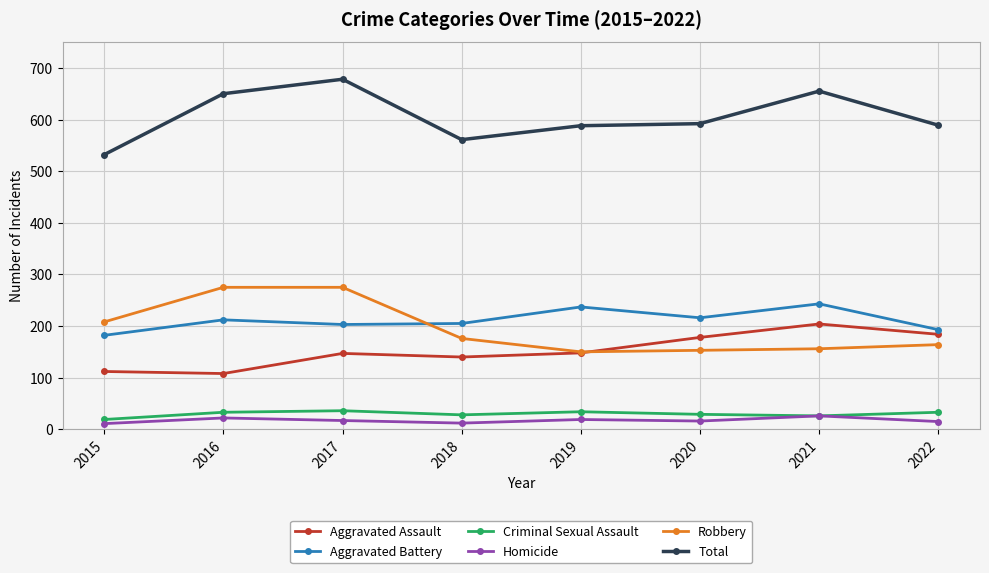

Read the Aggravated Assault value at 2018, to the nearest 5.

140